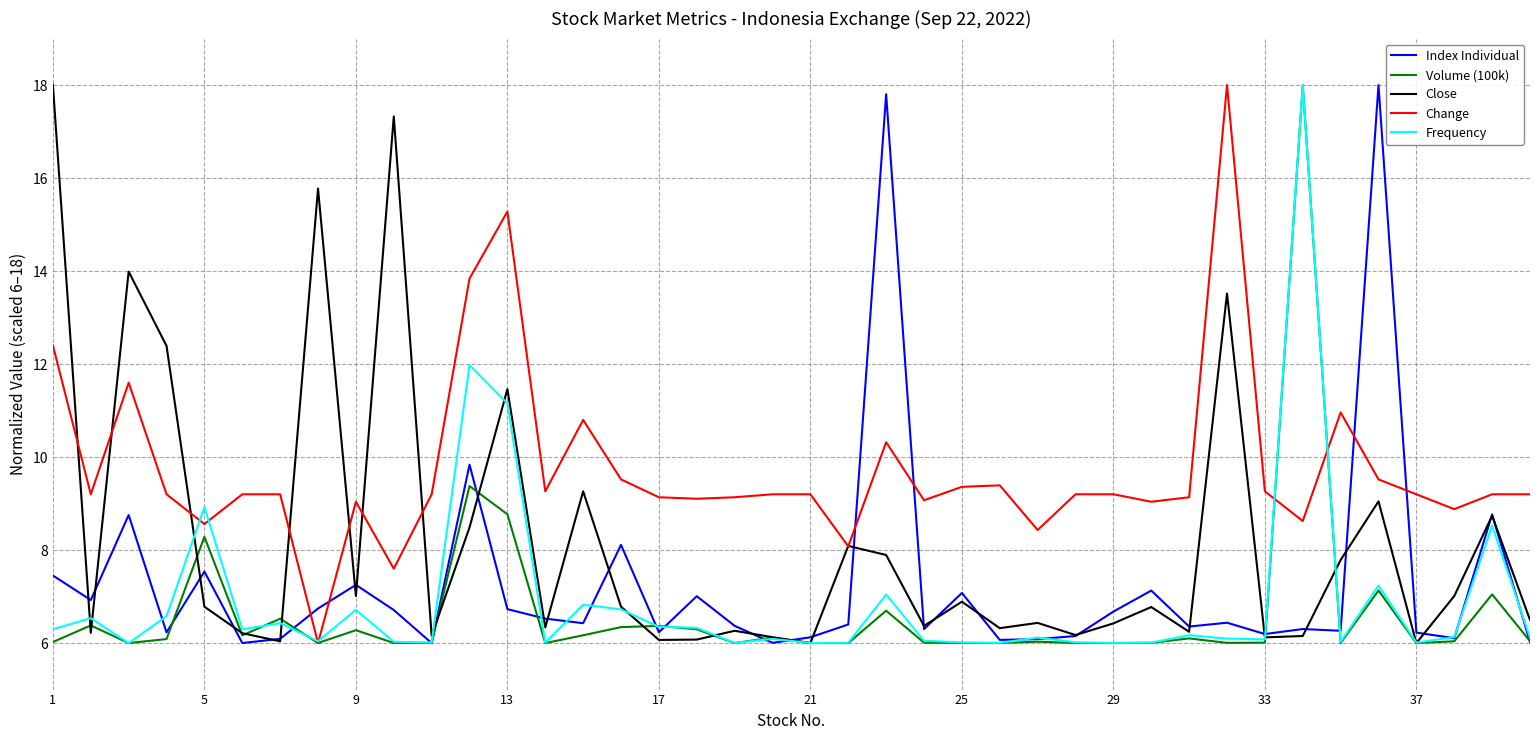

What is the highest value of the Index Individual series?

18.0